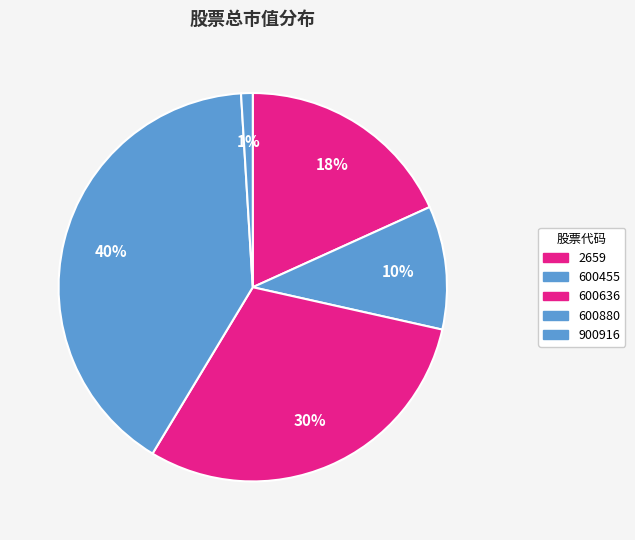

Rank the categories by value from highest to lowest.

600880, 600636, 2659, 600455, 900916